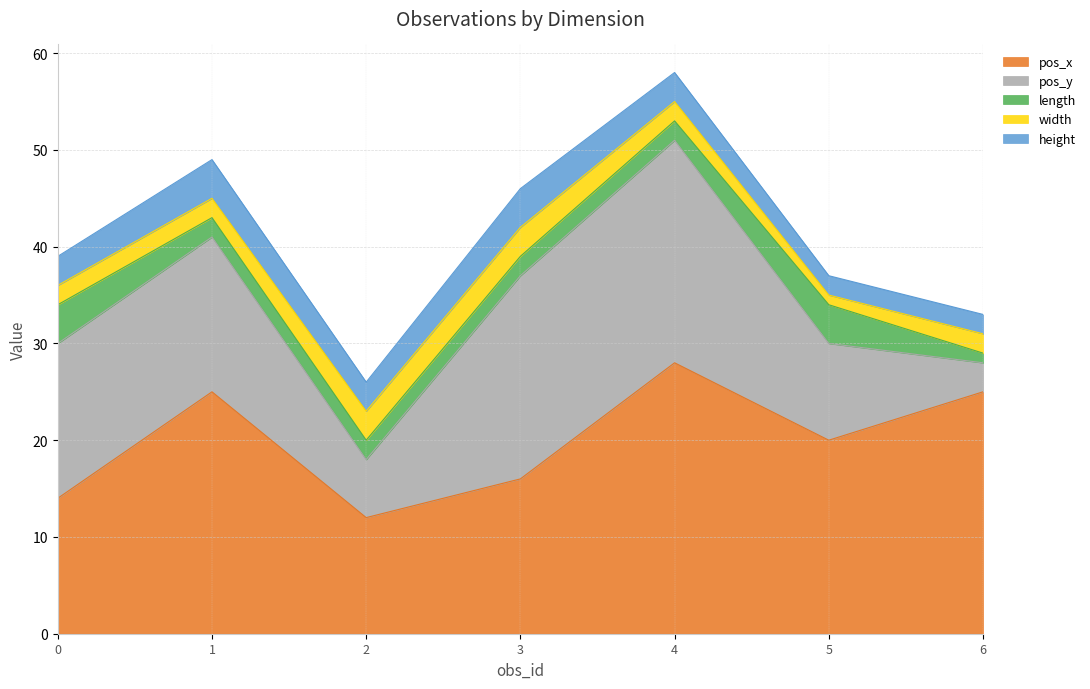

Which series has the largest range (max minus min)?

pos_y